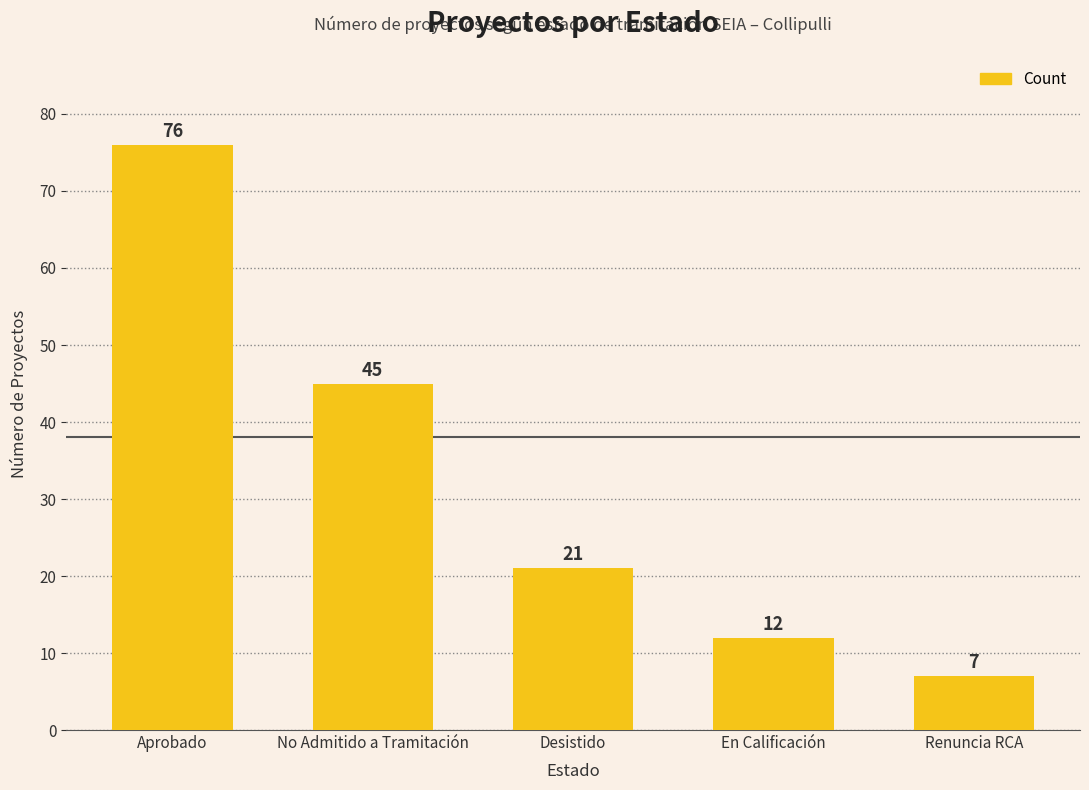

Where is the data nearest to the value 41?

No Admitido a Tramitación